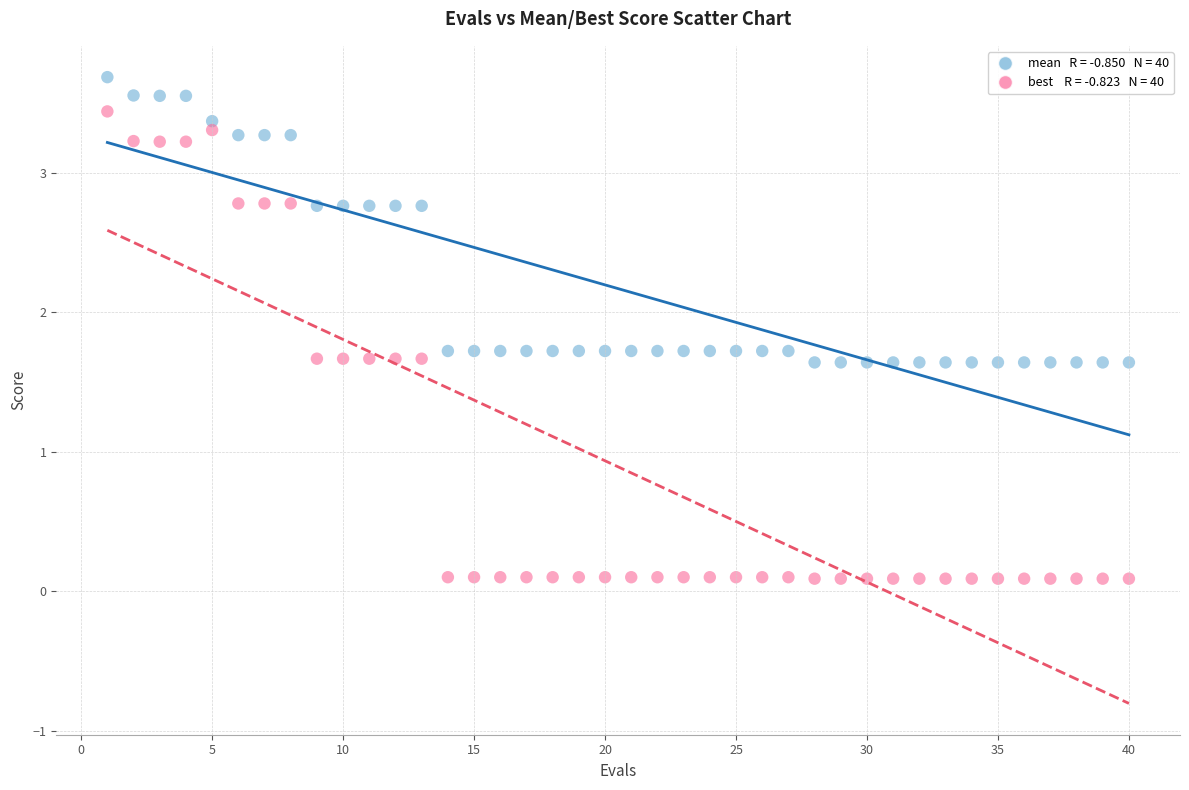

Across all data points, what is the range of X values (max minus min)?

39.0